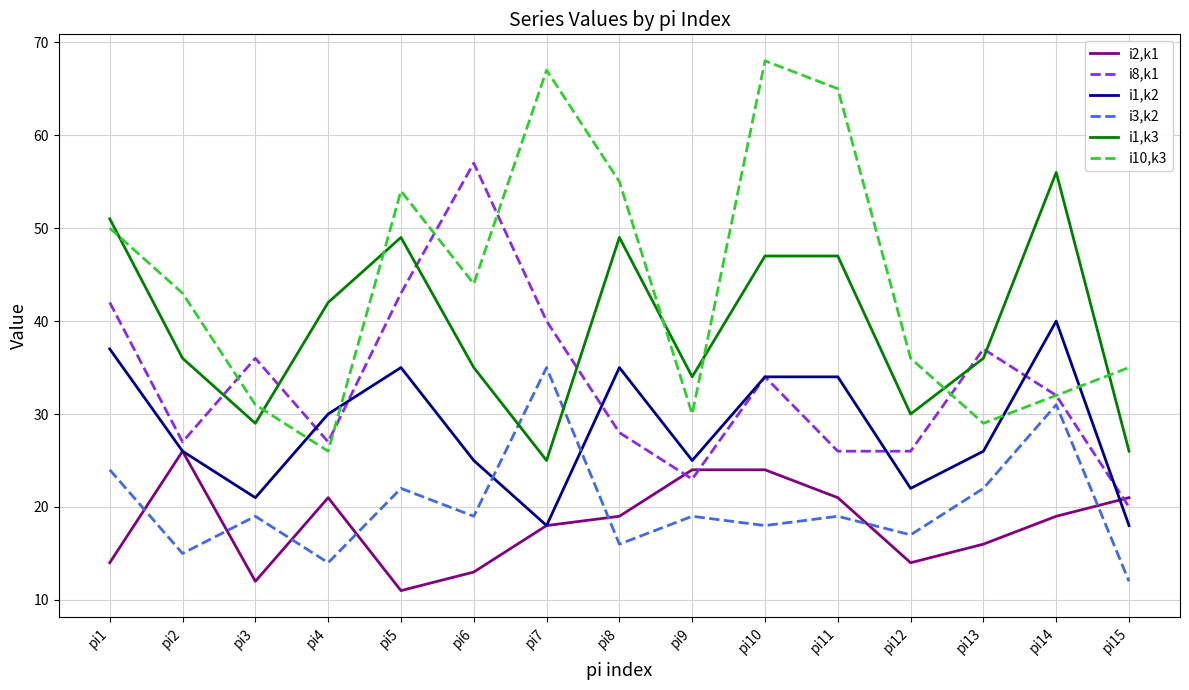

Between which two adjacent categories do i3,k2 and i2,k1 first intersect?

pi1 and pi2